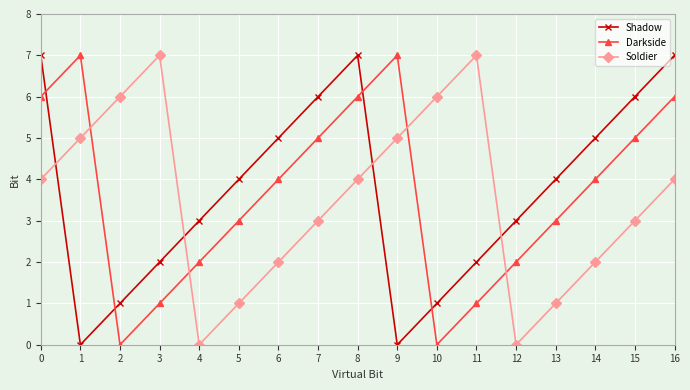

In Darkside, how many points are lower than both neighbors (excluding endpoints)?

2